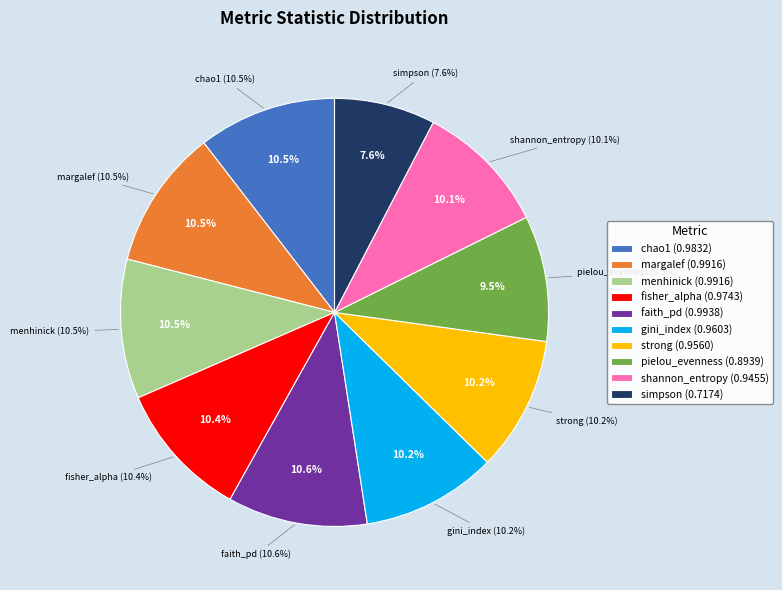

Rank the categories by value from lowest to highest.

simpson, pielou_evenness, shannon_entropy, strong, gini_index, fisher_alpha, chao1, menhinick, margalef, faith_pd